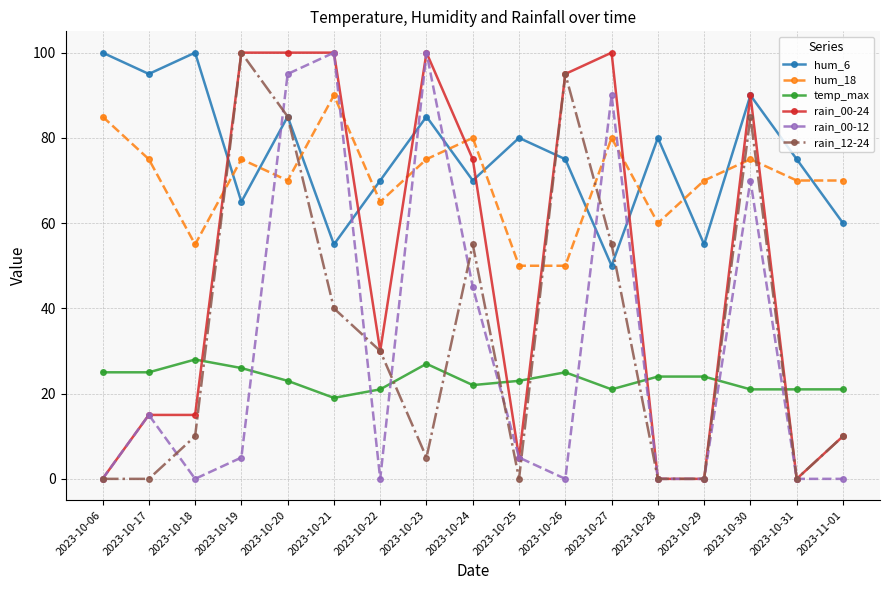

What is the difference between the highest and lowest values at 2023-10-29?

70